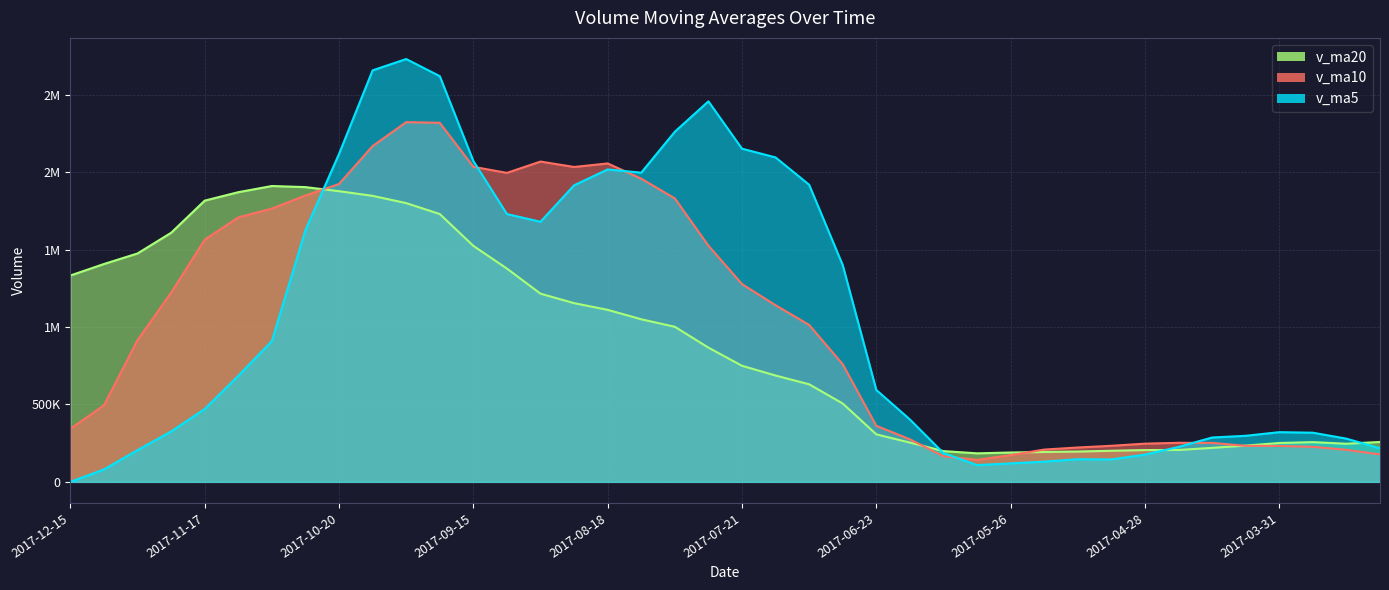

Rank the series at 2017-12-08 from lowest to highest value.

v_ma5, v_ma10, v_ma20